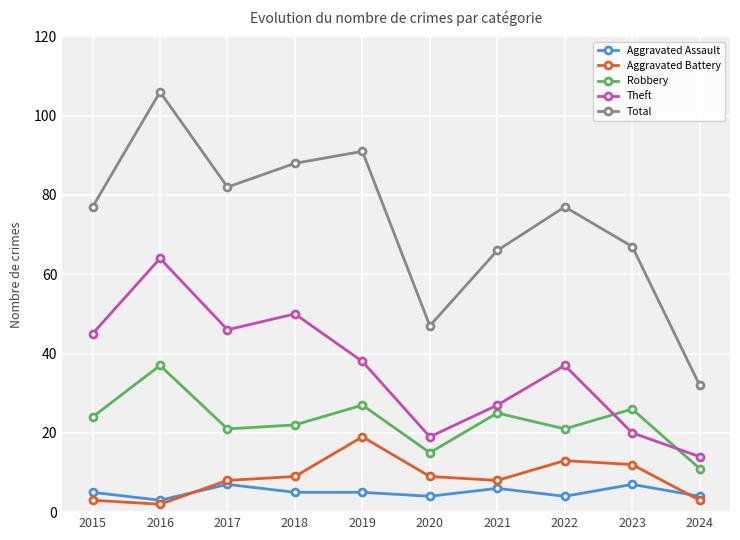

True or false: Aggravated Battery and Theft intersect in this chart.

False